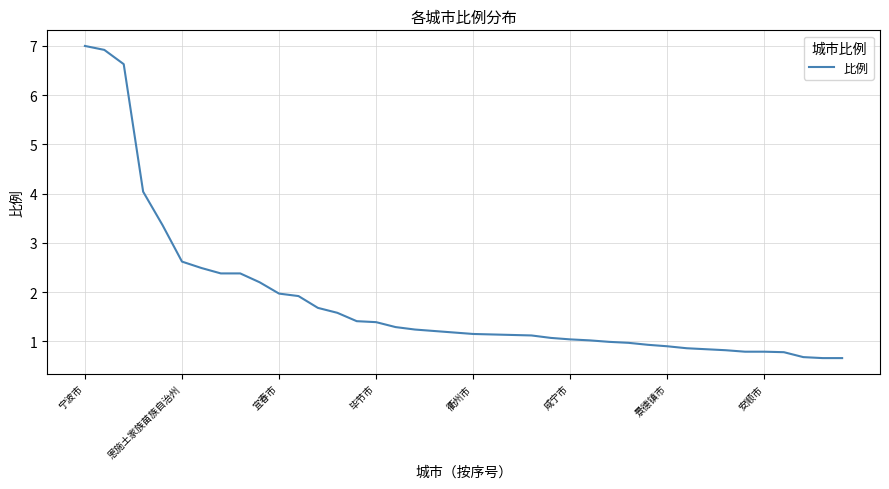

What is the average value?

1.8